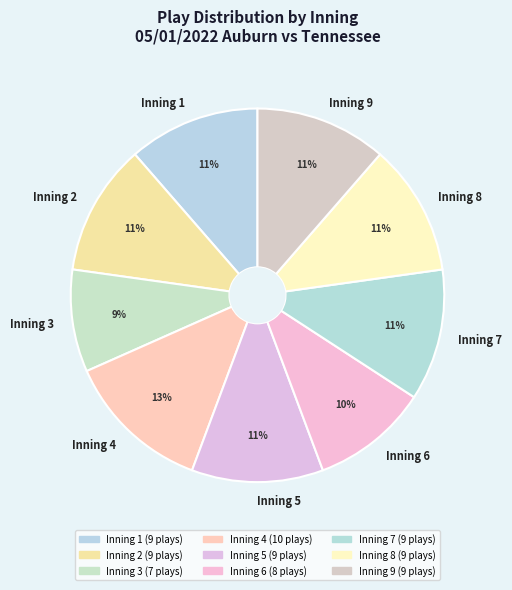

Is there any slice that represents more than half of the pie?

No